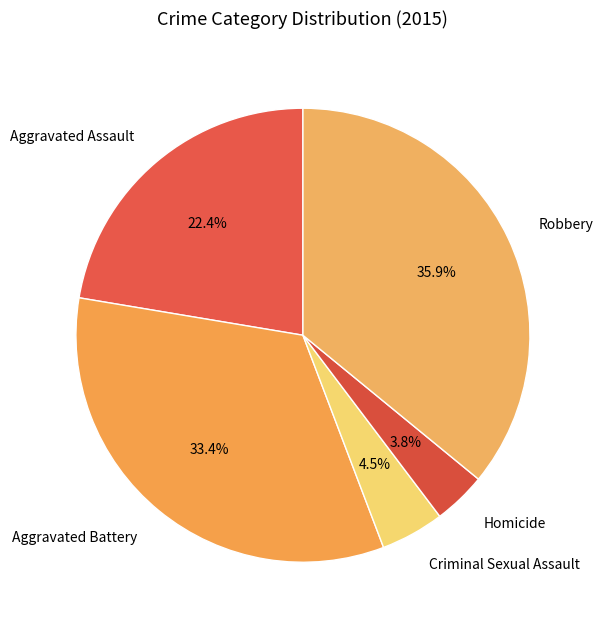

Count the number of slices in the pie.

5